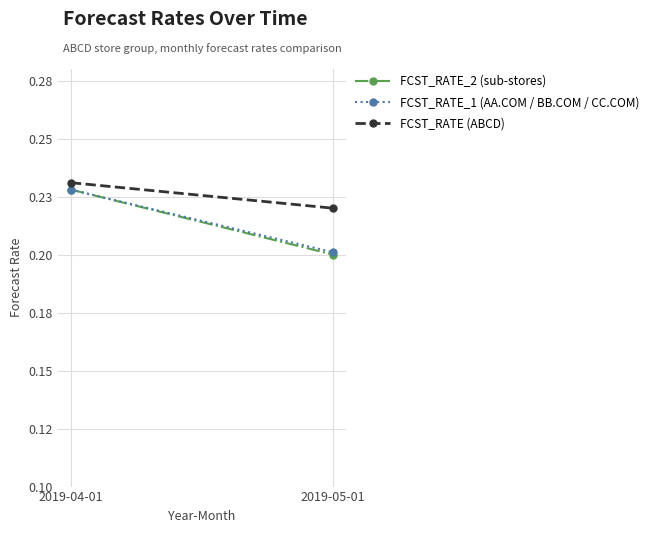

Reading left to right, what are all the values shown in this chart?

FCST_RATE_2 (sub-stores): 0.2	0.2
FCST_RATE_1 (AA.COM / BB.COM / CC.COM): 0.2	0.2
FCST_RATE (ABCD): 0.2	0.2